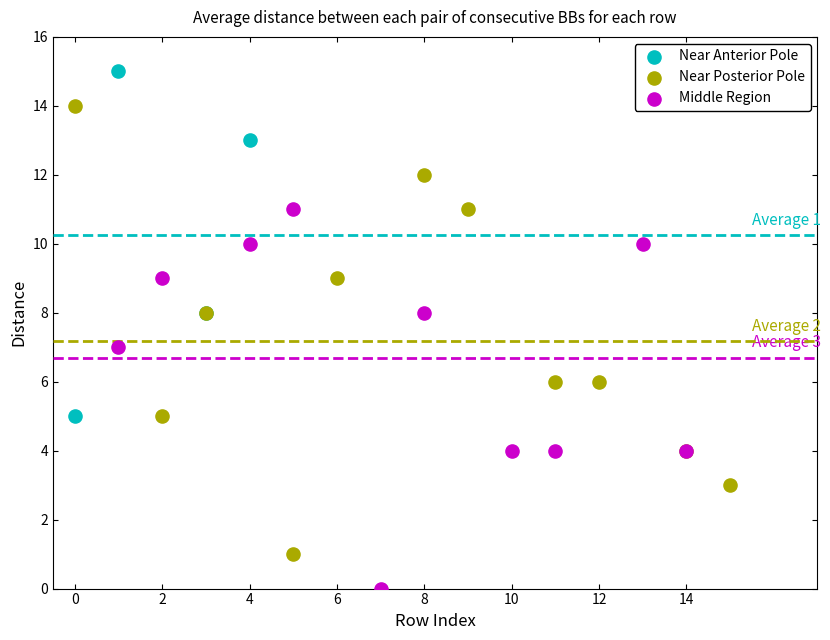

Which series has the largest Y range (max minus min)?

Near Posterior Pole